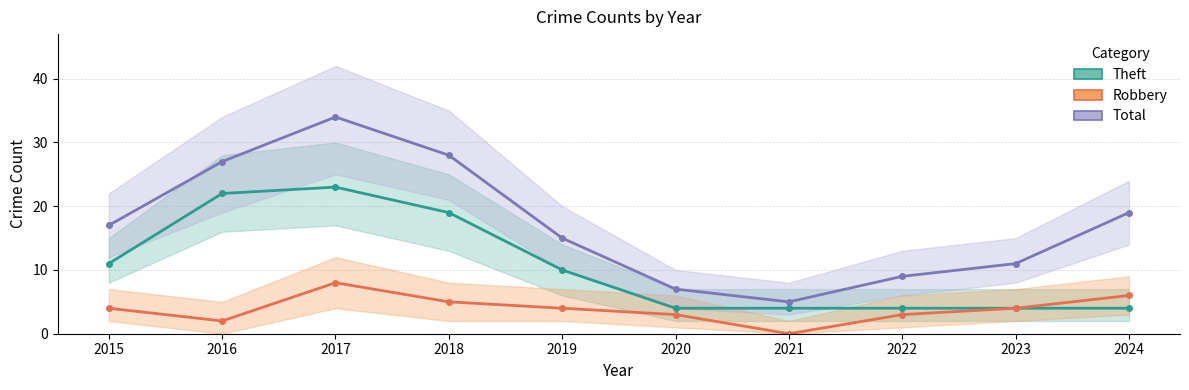

What is the difference between the highest and lowest values at 2016?

25